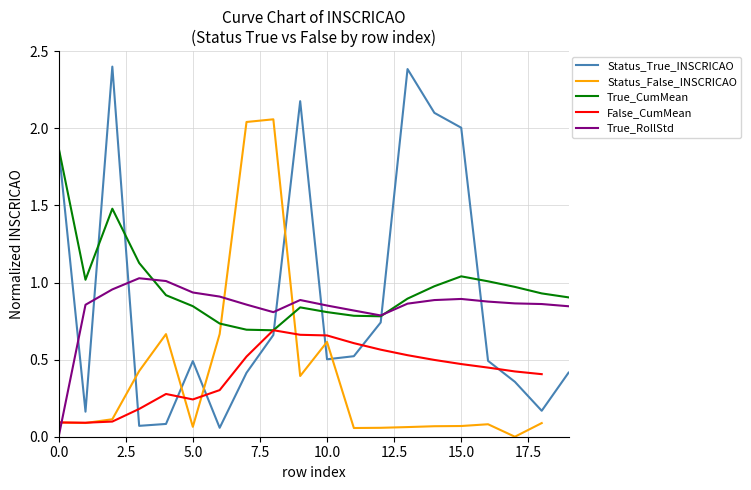

Is it true that the value at 11 is 0.5?

True